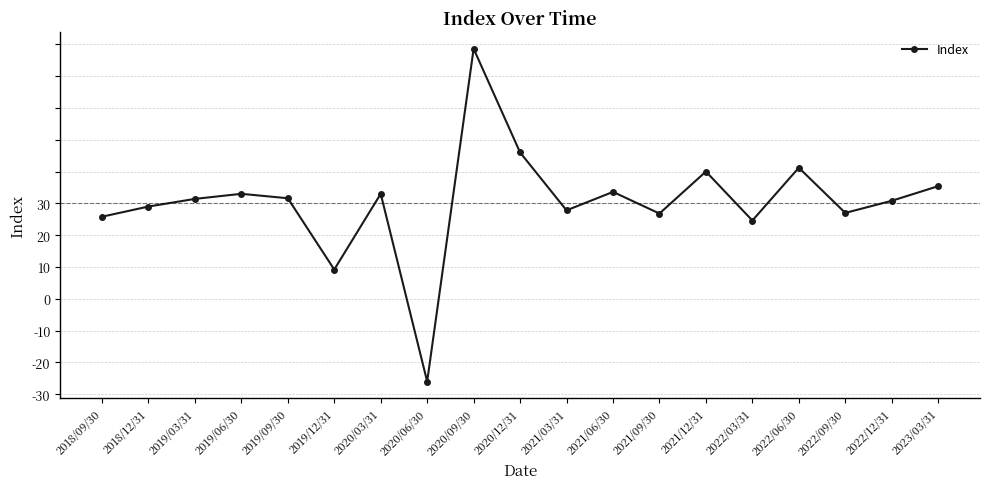

Rank the categories by value from highest to lowest.

2020/09/30, 2020/12/31, 2022/06/30, 2021/12/31, 2023/03/31, 2021/06/30, 2019/06/30, 2020/03/31, 2019/09/30, 2019/03/31, 2022/12/31, 2018/12/31, 2021/03/31, 2022/09/30, 2021/09/30, 2018/09/30, 2022/03/31, 2019/12/31, 2020/06/30